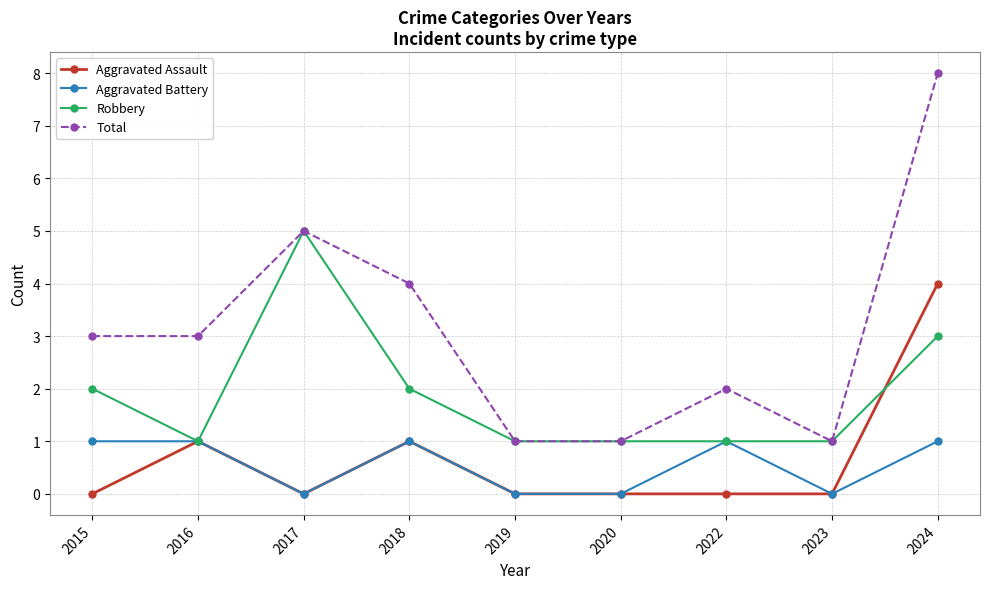

How many values in the Aggravated Battery series are below 1?

4